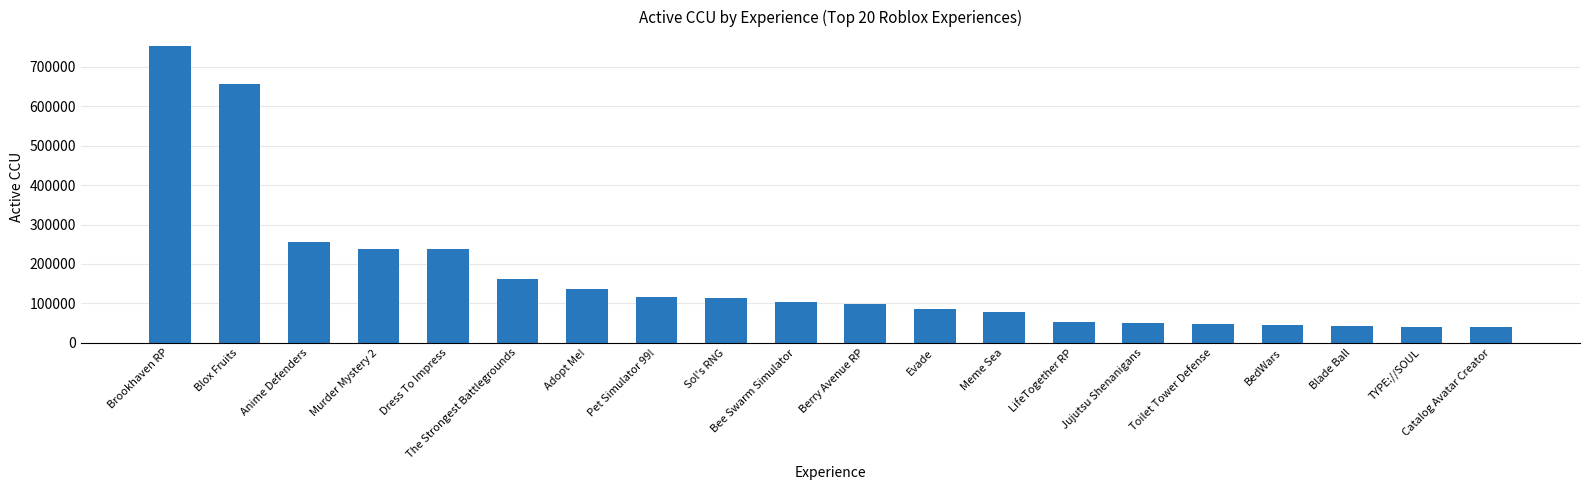

What is the average value?

167744